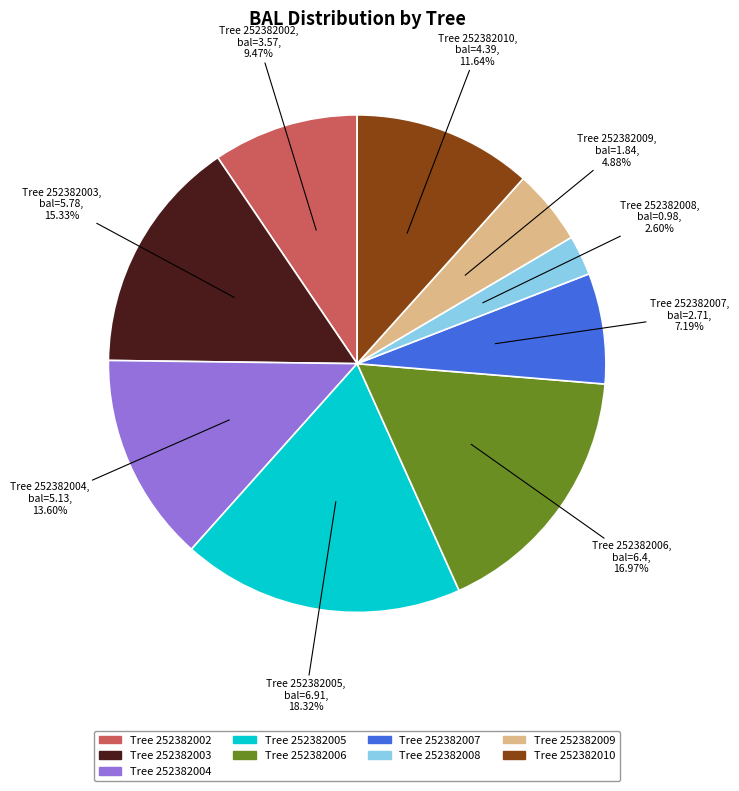

Is there any slice that represents more than half of the pie?

No